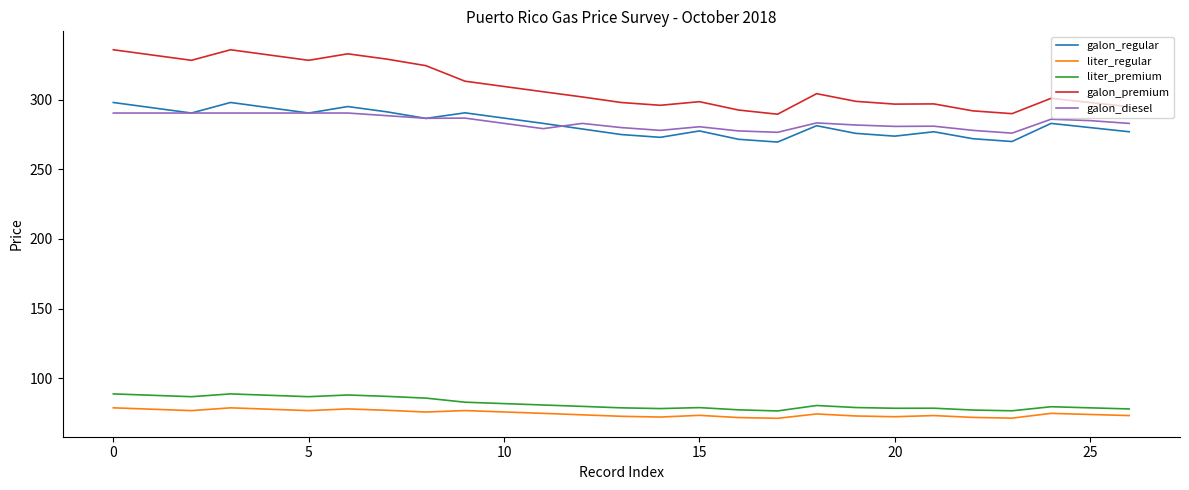

True or false: galon_diesel and liter_premium cross at least once.

False